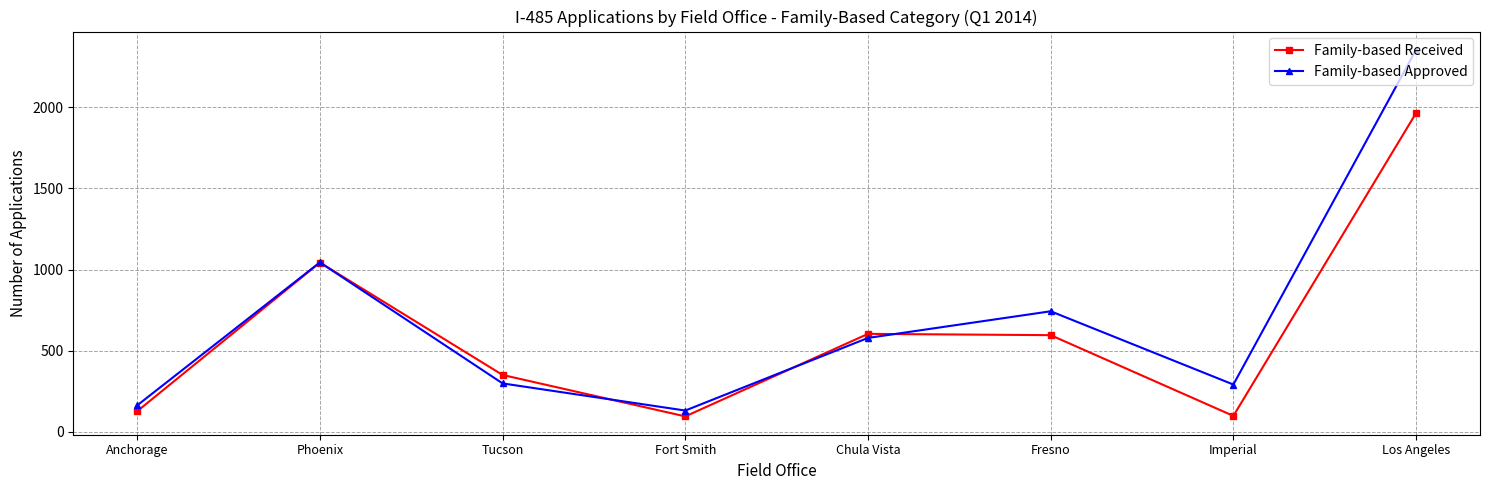

At which category is the sum across all series the highest?

Los Angeles